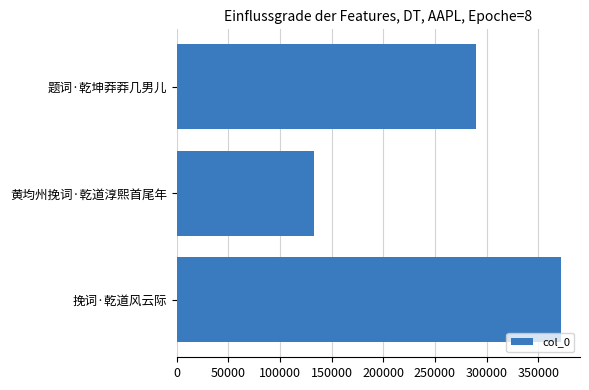

What is the difference between the maximum and minimum values?

238868